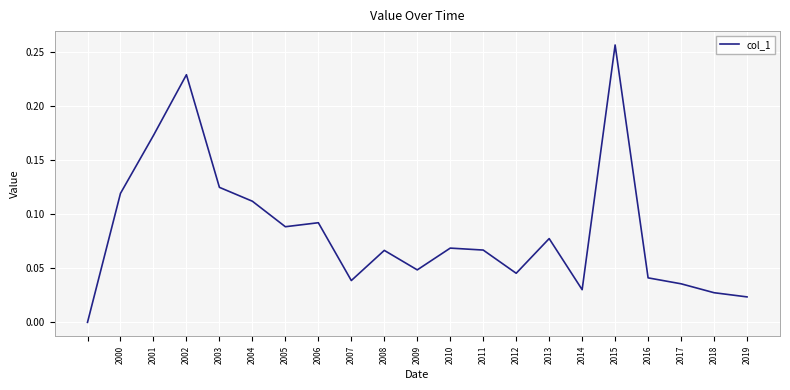

How many lines are shown in the chart?

1